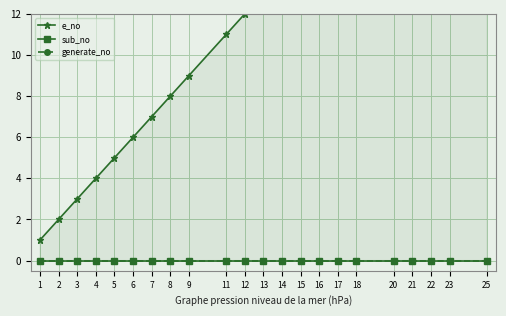

True or false: sub_no and generate_no intersect in this chart.

False